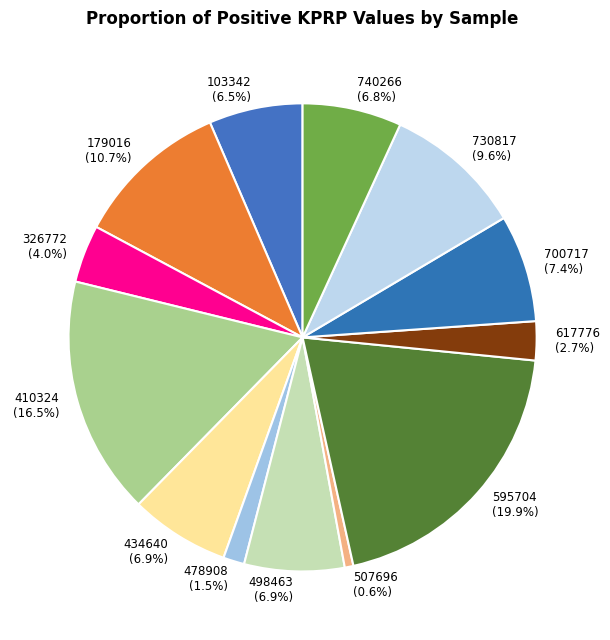

Which has a higher value, 700717 or 730817?

730817